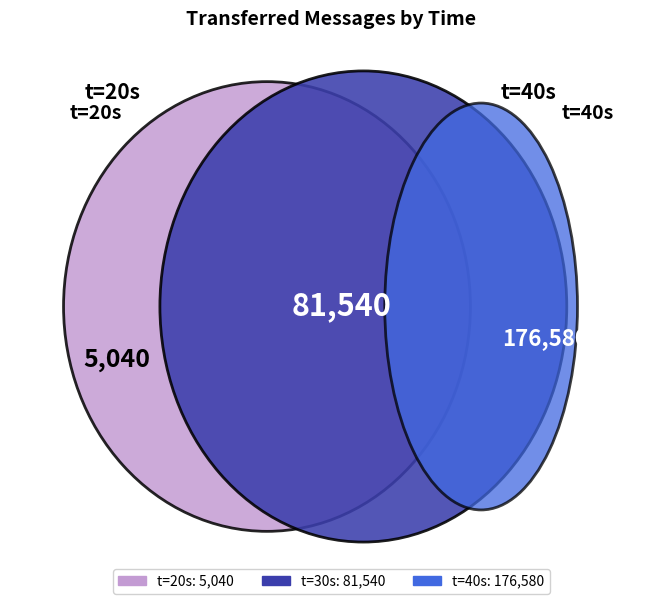

Is it true that 20 is 1% of the pie?

False